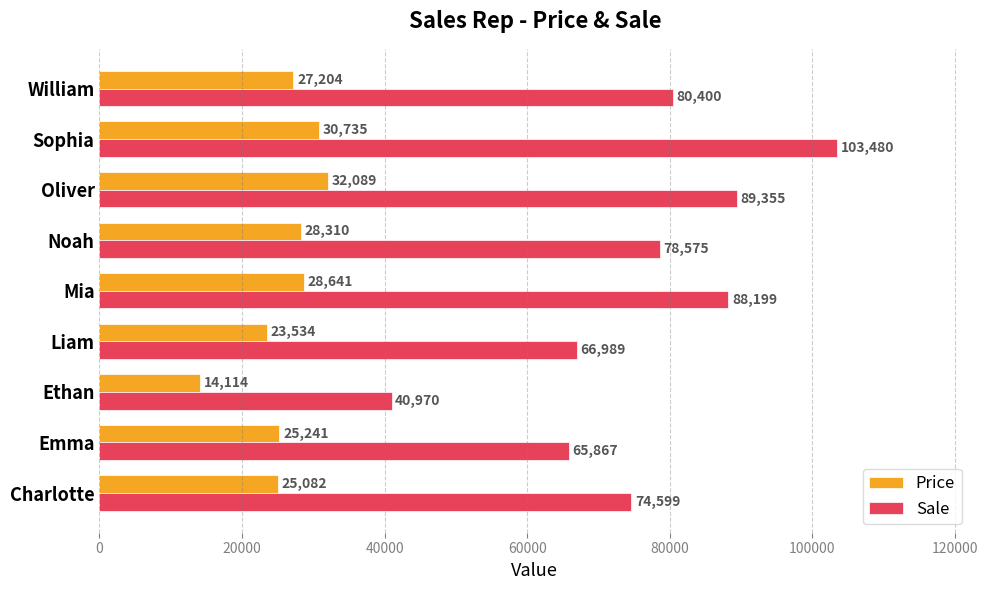

At which label is Sale closest to 72225?

Charlotte